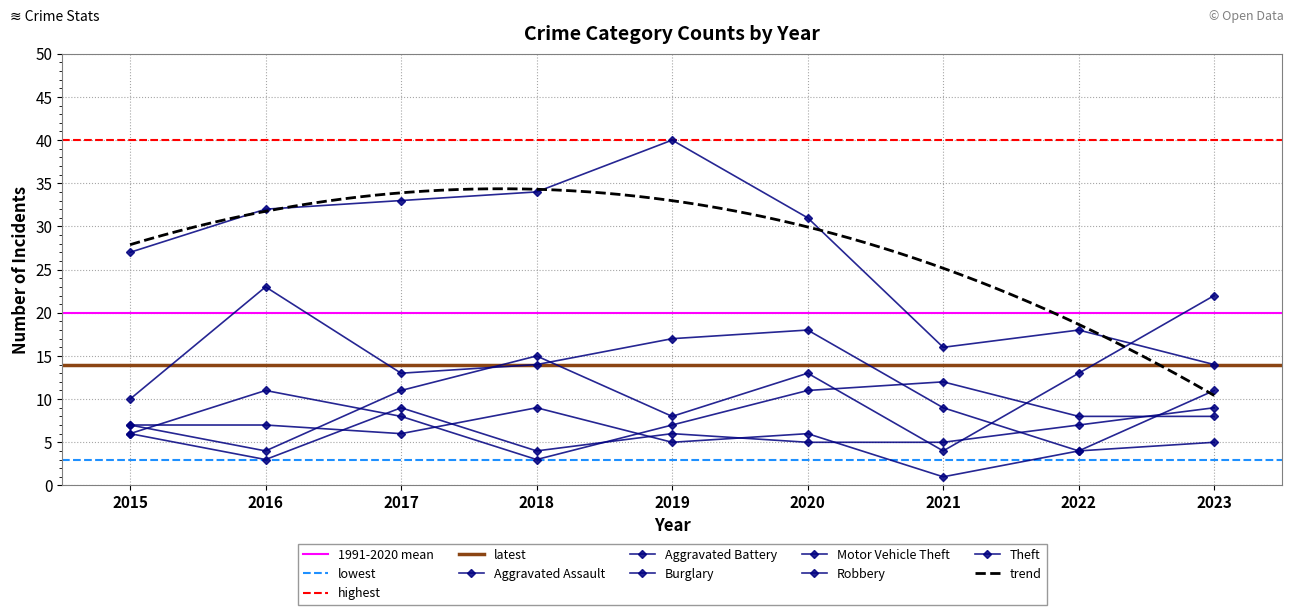

At which category is the sum across all series the highest?

2020